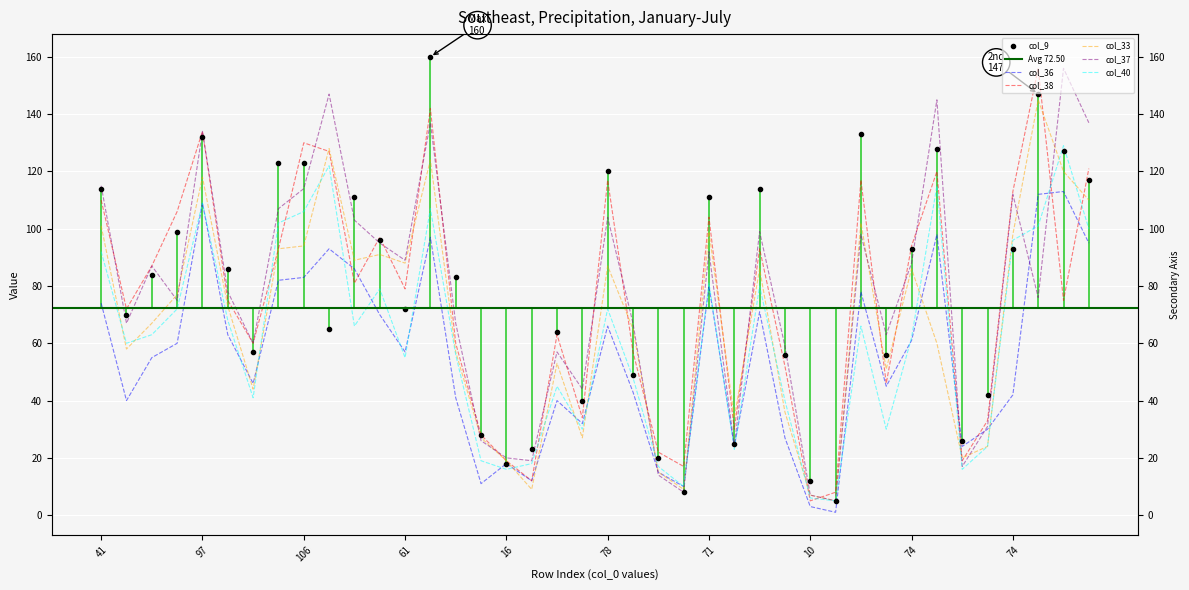

What is the greatest value displayed?

160